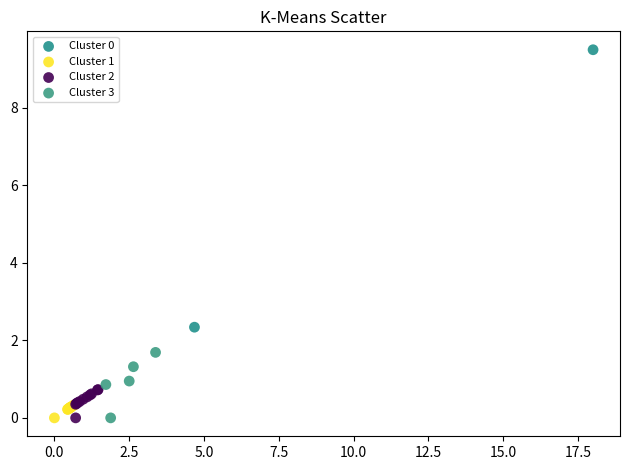

What are all the series names shown in the legend?

Cluster 0, Cluster 1, Cluster 2, Cluster 3